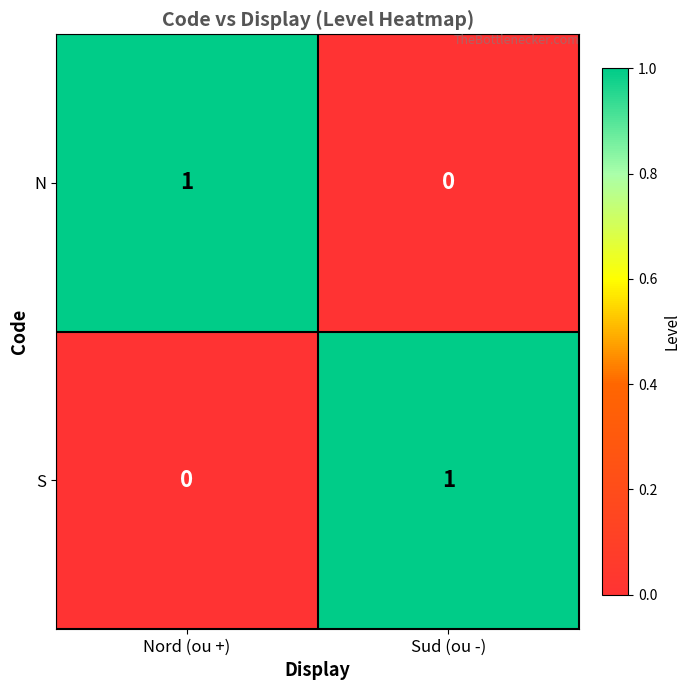

At which label is N closest to 0?

Sud (ou -)